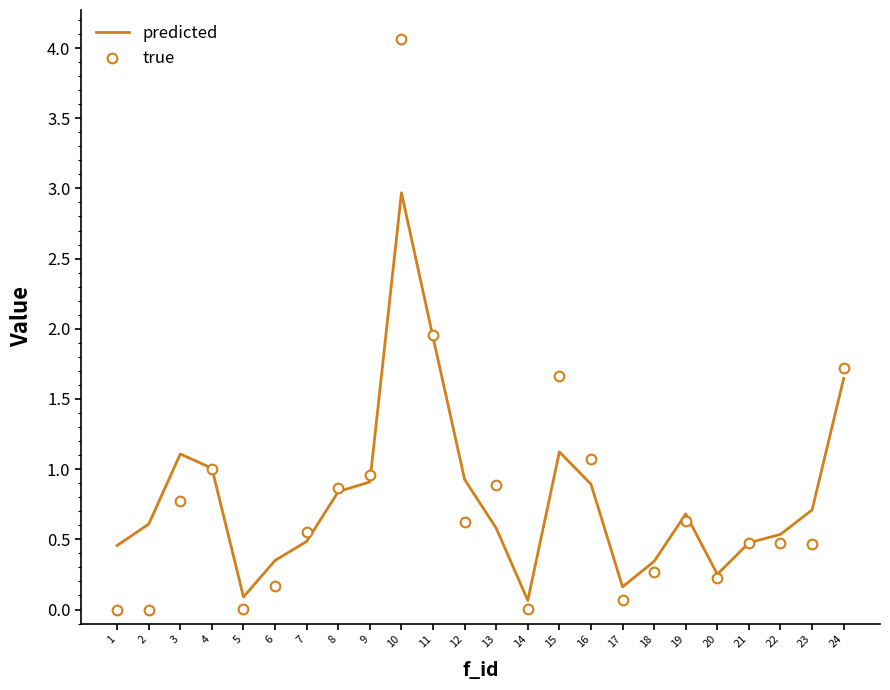

The value of true at 8 is 0.3. True or false?

False